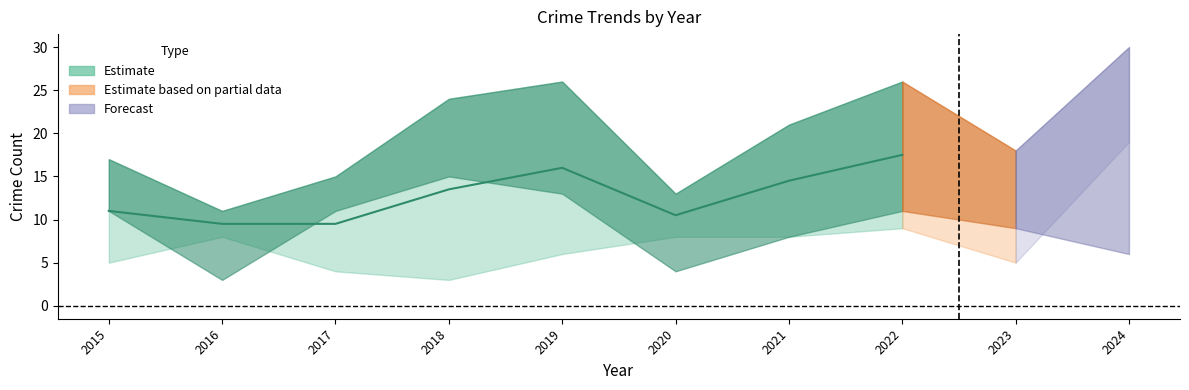

True or false: Theft and Total intersect in this chart.

False